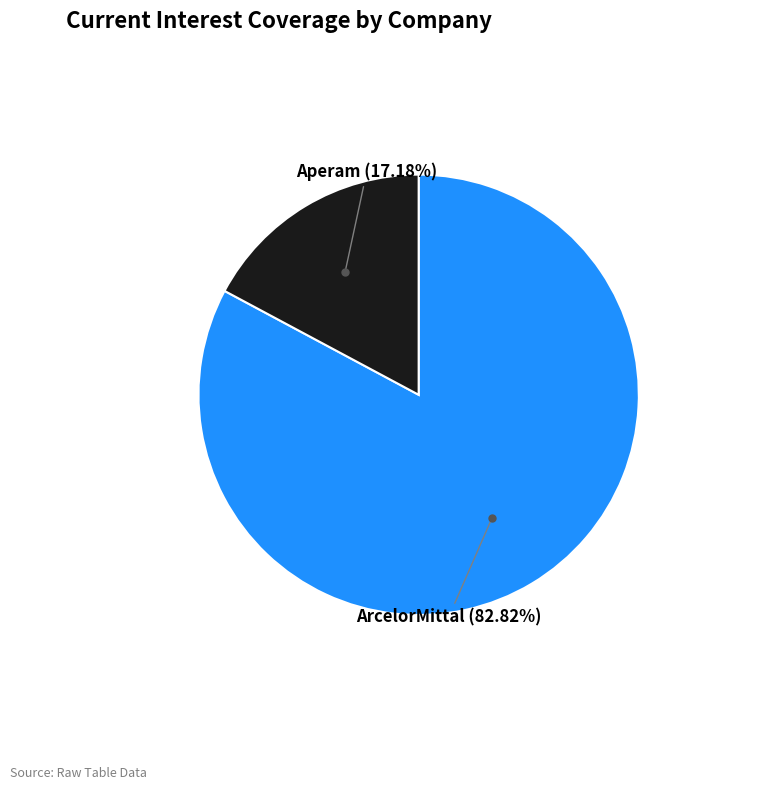

Is there any slice that represents more than half of the pie?

Yes